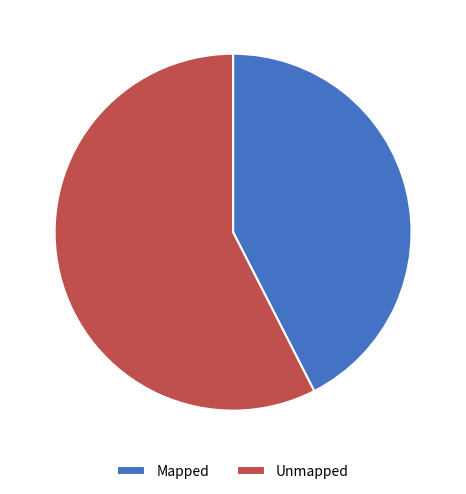

How many slices are in this pie chart?

2